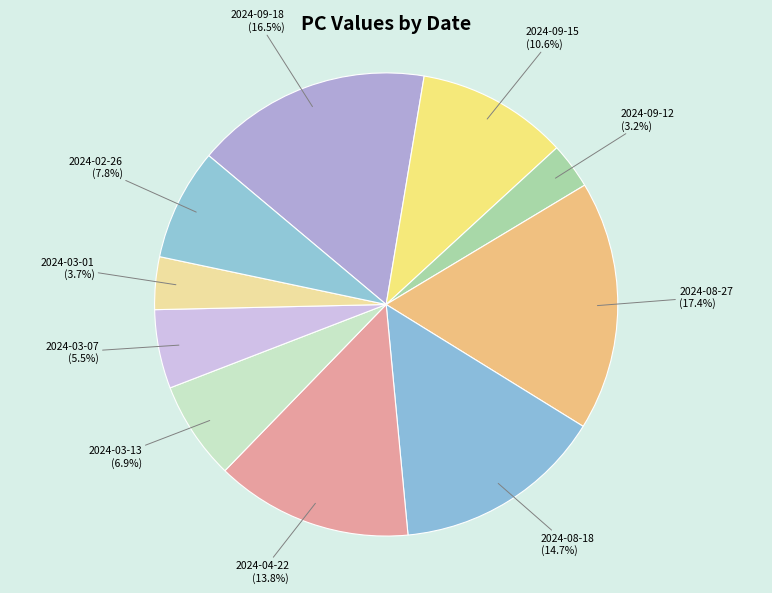

What percentage is the 2024-04-22 slice, to the nearest percent?

14%